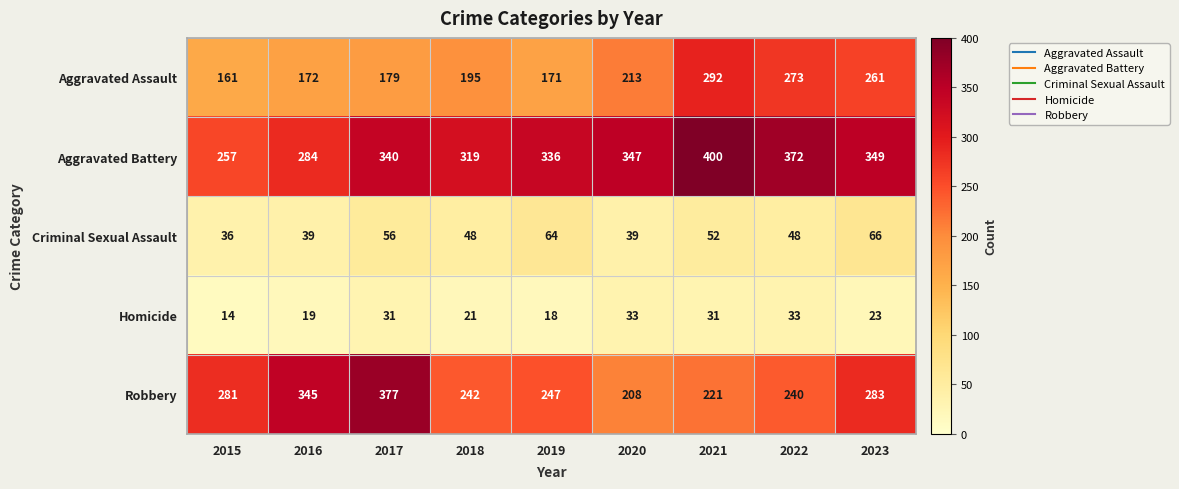

What is the total value across all series at 2019?

836